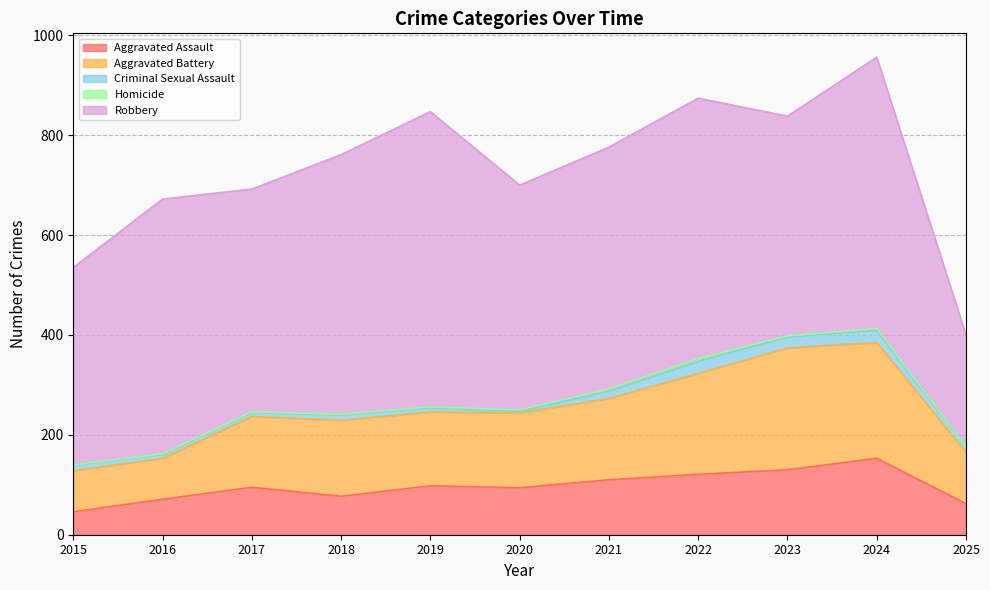

The Robbery series shows 141 at 2017. True or false?

False